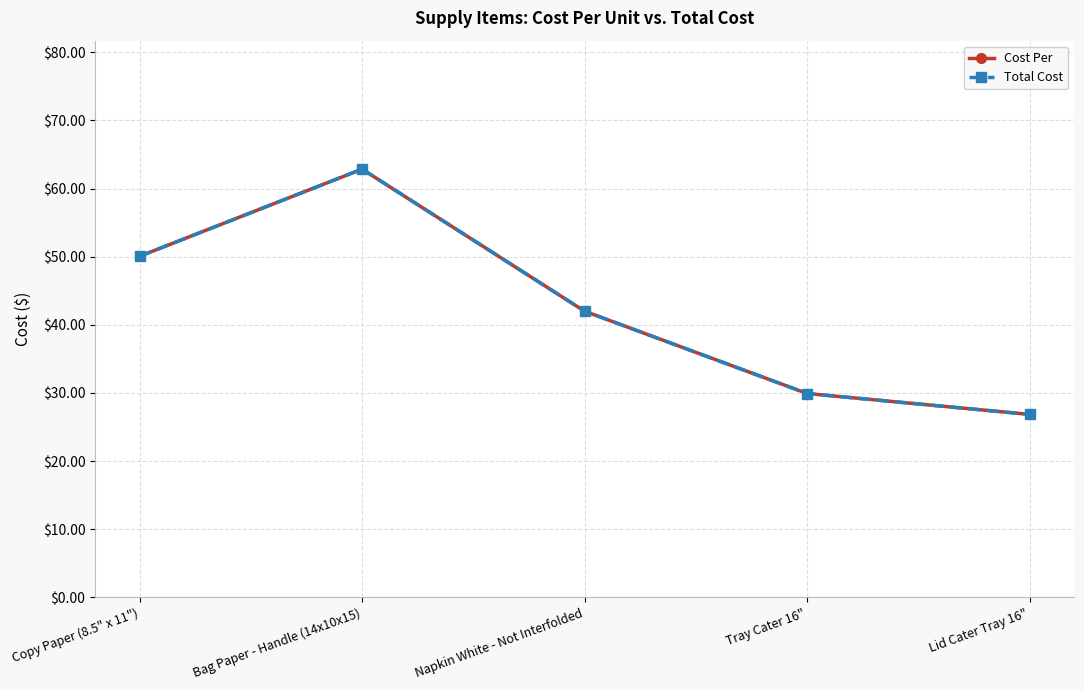

At which label does Cost Per reach its peak?

Bag Paper - Handle (14x10x15)